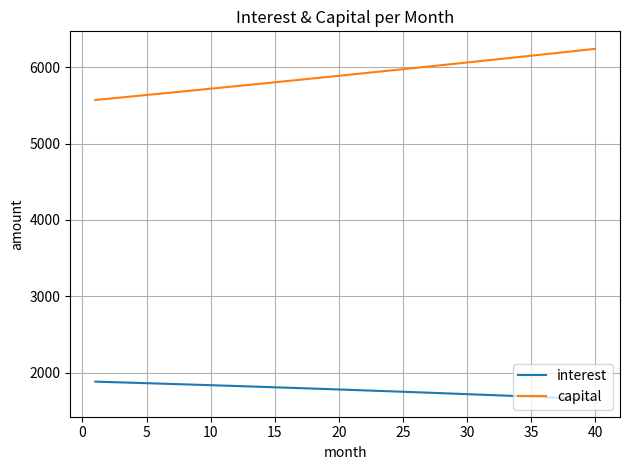

What is the minimum value for capital?

5571.8